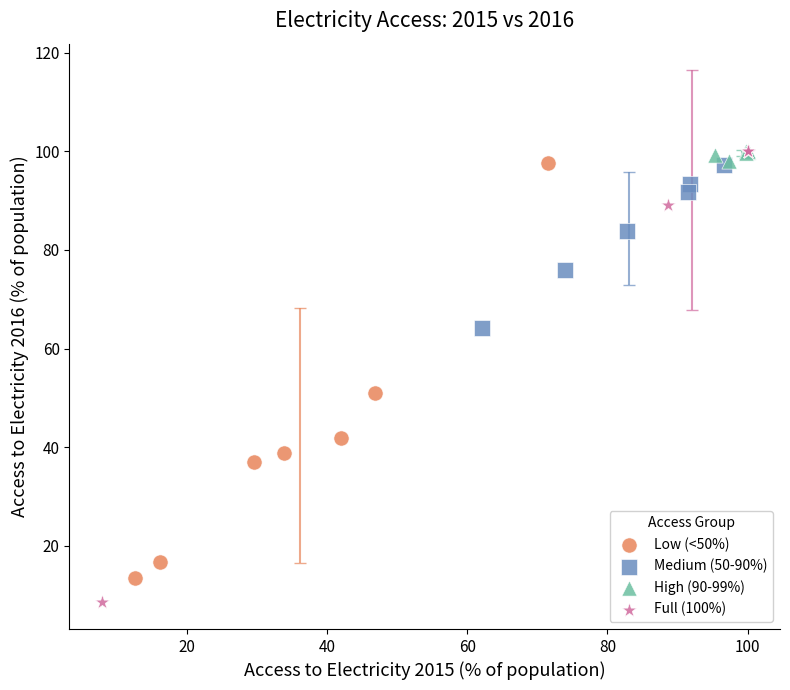

Which series contains the lowest Y value?

Full (100%)